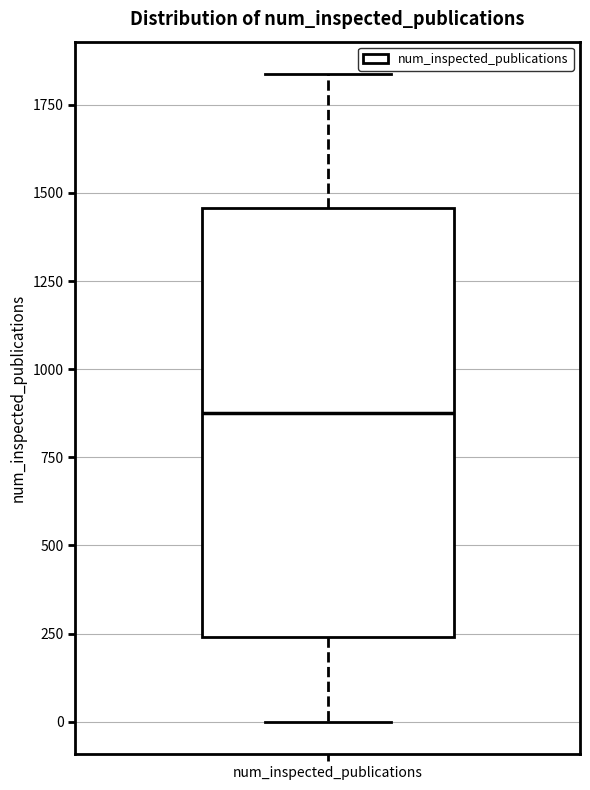

Read this box plot against the y-axis: the position of the median line, the range covered by the box, and the ends of both whiskers. The values are not printed on the chart, so give them approximately, as read against the axis.

median 900, box 250 to 1450, whiskers 0 to 1850